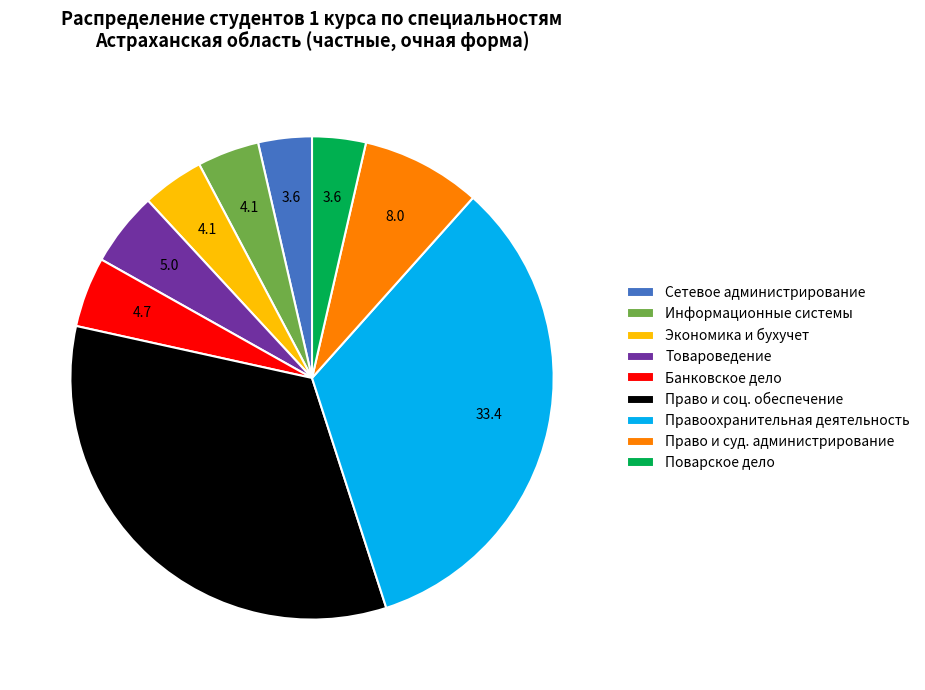

Between Информационные системы and Правоохранительная деятельность, which is larger?

Правоохранительная деятельность